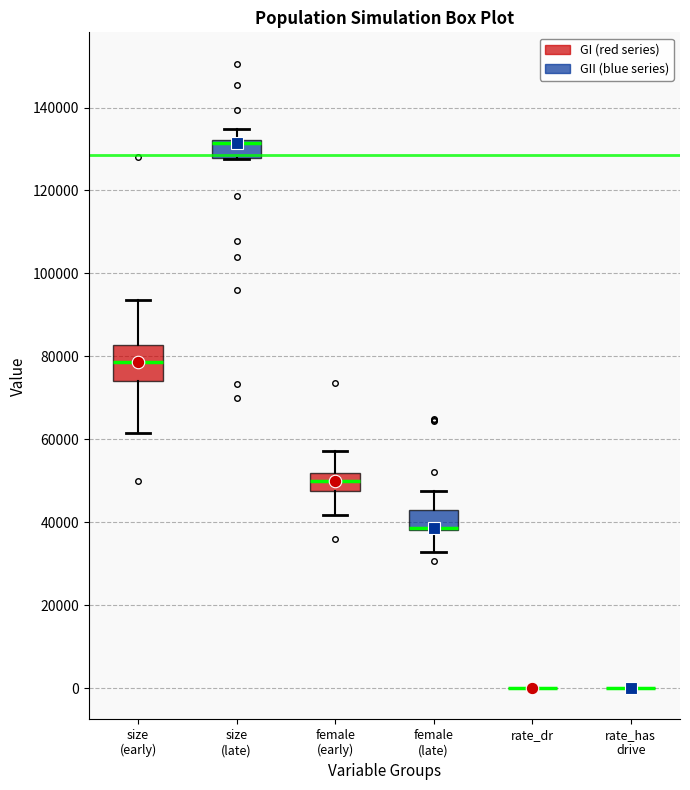

Reading left to right, read every box against the y-axis: the position of its median line, the range the box covers, and the ends of its whiskers. The values are not printed on the chart, so give them approximately, as read against the axis.

size (early): median 78000, box 74000 to 82000, whiskers 62000 to 94000
size (late): median 132000 (just below the box's upper edge), box 128000 to 132000, whiskers 128000 to 134000
female (early): median 50000, box 48000 to 52000, whiskers 42000 to 58000
female (late): median 38000 (drawn on the box's lower edge), box 38000 to 42000, whiskers 32000 to 48000
rate_dr: box collapsed to a line at 0, whiskers 0 to 0
rate_has drive: box collapsed to a line at 0, whiskers 0 to 0